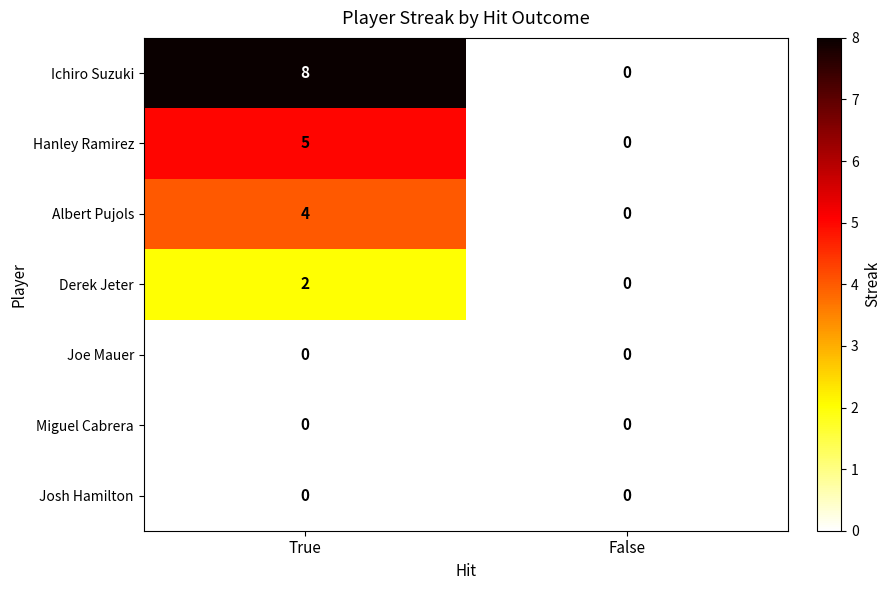

True or false: Derek Jeter has a value of 3 at True.

False